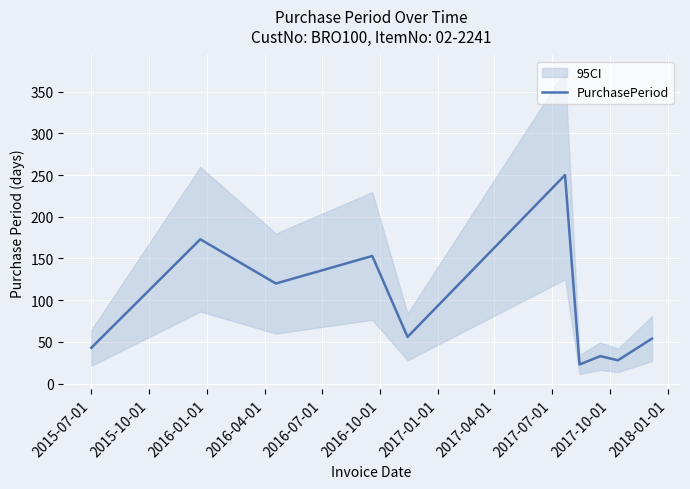

What is the highest value of the PurchasePeriod series?

250